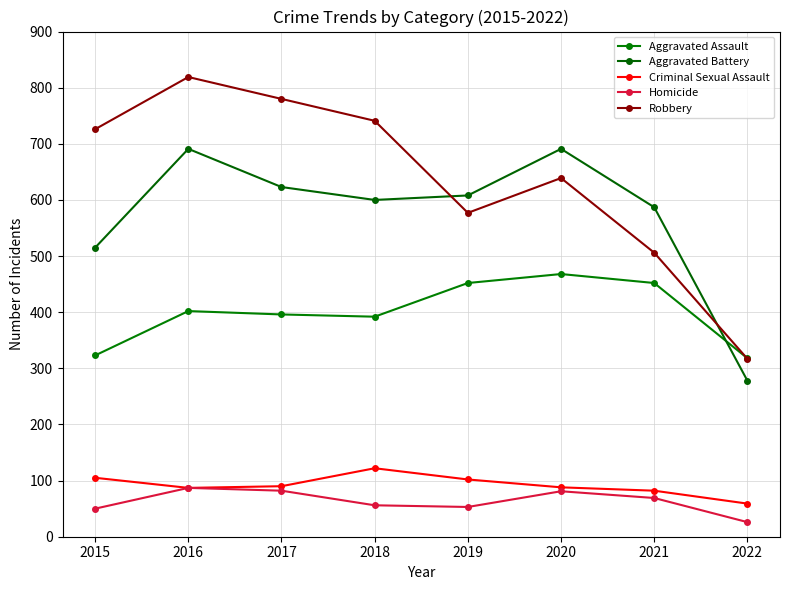

Reading right to left, what are all the values shown in this chart?

Aggravated Assault: 2022=318	2021=452	2020=468	2019=452	2018=392	2017=396	2016=402	2015=323
Aggravated Battery: 2022=278	2021=587	2020=691	2019=608	2018=600	2017=623	2016=691	2015=515
Criminal Sexual Assault: 2022=59	2021=82	2020=88	2019=102	2018=122	2017=90	2016=87	2015=105
Homicide: 2022=26	2021=69	2020=81	2019=53	2018=56	2017=82	2016=87	2015=50
Robbery: 2022=317	2021=506	2020=639	2019=577	2018=741	2017=780	2016=819	2015=726